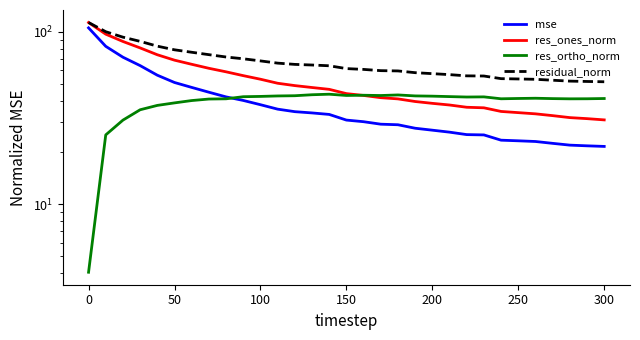

Reading left to right, transcribe all the data shown in this chart.

mse: 105.7	82.6	71.4	63.8	56.1	50.9	47.7	44.7	42.0	40.1	37.8	35.7	34.5	33.9	33.2	30.8	30.2	29.2	28.9	27.6	26.9	26.2	25.4	25.3	23.6	23.4	23.1	22.6	22.0	21.8	21.7
res_ones_norm: 113.5	97.1	88.1	80.8	73.8	68.6	64.9	61.6	58.7	55.8	53.2	50.4	48.8	47.6	46.5	43.9	42.8	41.6	40.9	39.5	38.5	37.7	36.6	36.3	34.6	34.0	33.5	32.7	31.8	31.4	30.9
res_ortho_norm: 4.0	25.3	30.8	35.4	37.5	38.8	40.0	40.8	40.9	42.1	42.3	42.5	42.7	43.2	43.5	42.8	42.9	42.8	43.1	42.6	42.4	42.2	41.9	42.0	41.0	41.1	41.3	41.1	40.9	41.0	41.1
residual_norm: 113.5	100.4	93.3	88.2	82.8	78.8	76.3	73.9	71.6	69.9	67.9	66.0	64.9	64.3	63.7	61.3	60.7	59.7	59.4	58.1	57.3	56.6	55.6	55.5	53.6	53.4	53.1	52.5	51.9	51.6	51.4